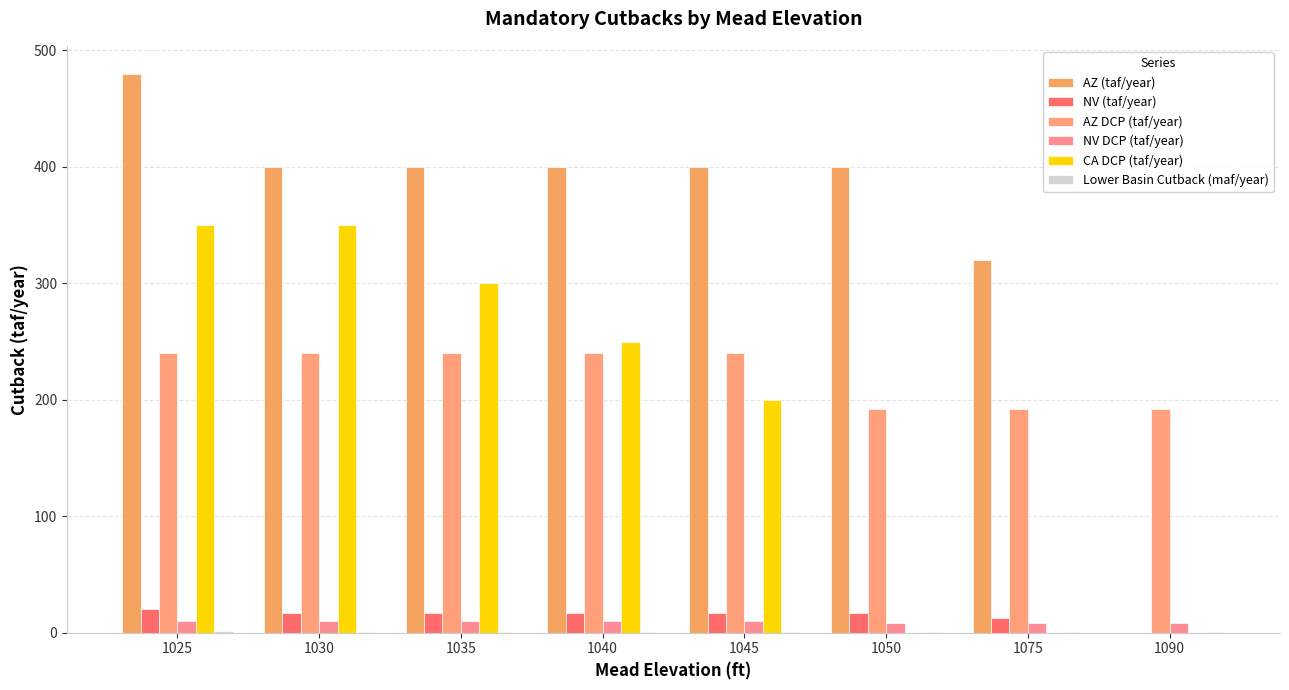

What is the highest value of the AZ DCP (taf/year) series?

240.0